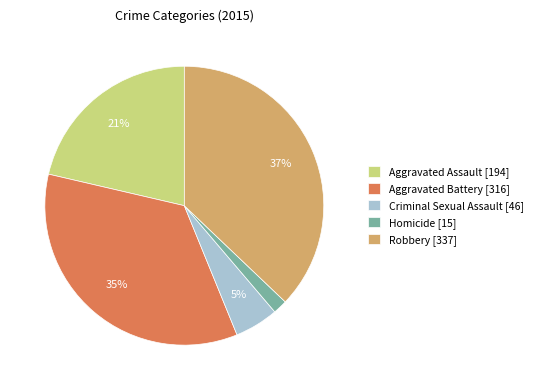

Which category has the smallest portion of the pie?

Homicide